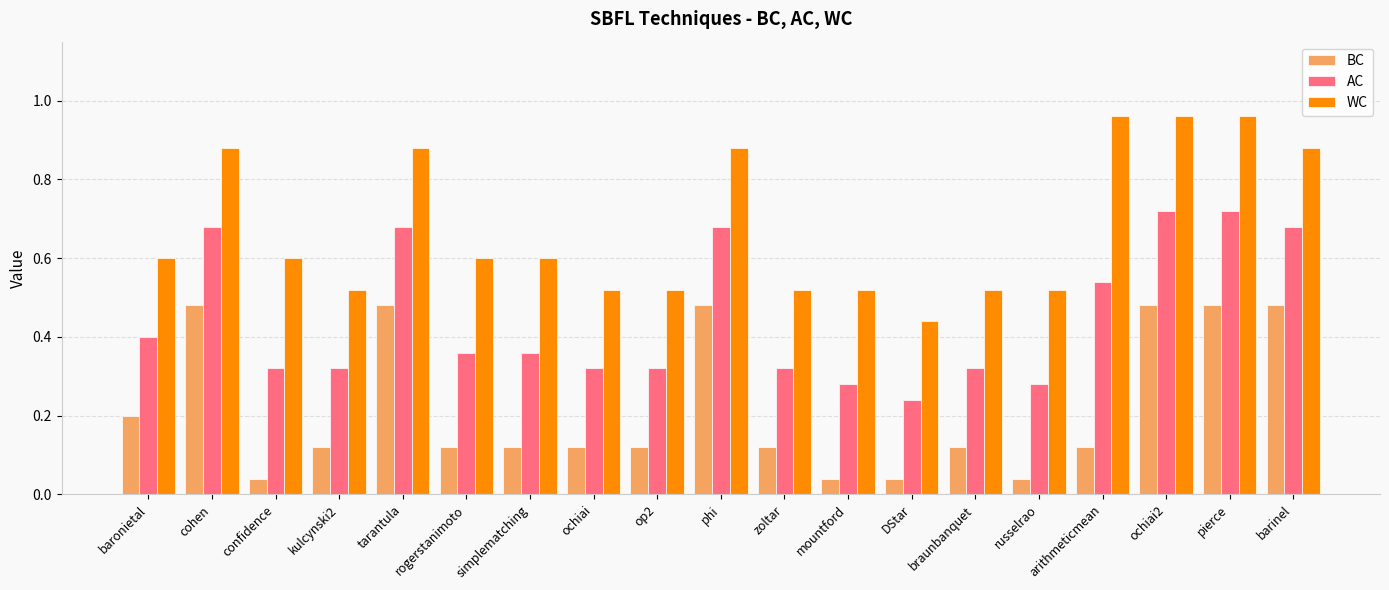

True or false: WC has a value of 0.6 at rogerstanimoto.

True